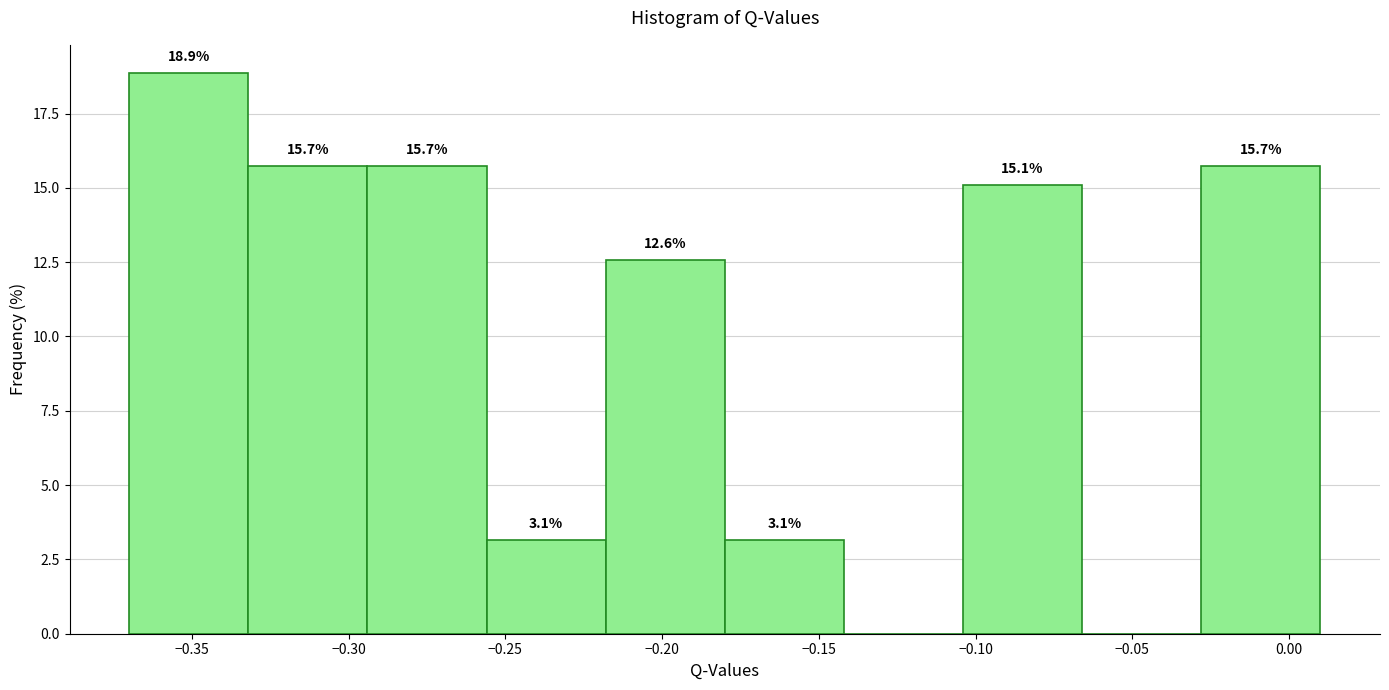

Which range on the x-axis has the tallest bar?

-0.370 to -0.332